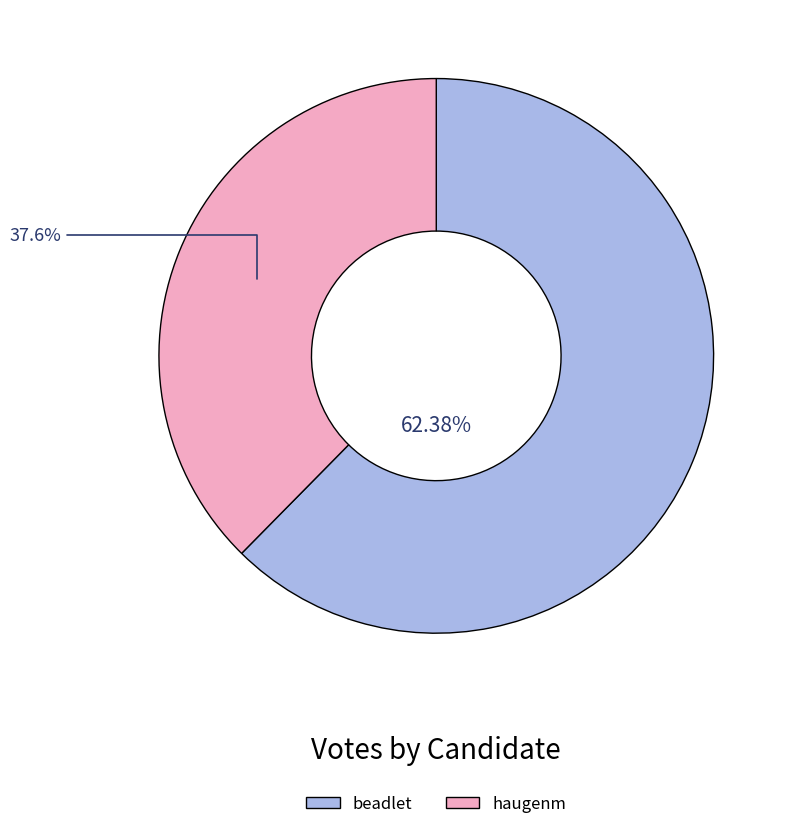

What percentage do haugenm and beadlet together represent?

100.0%